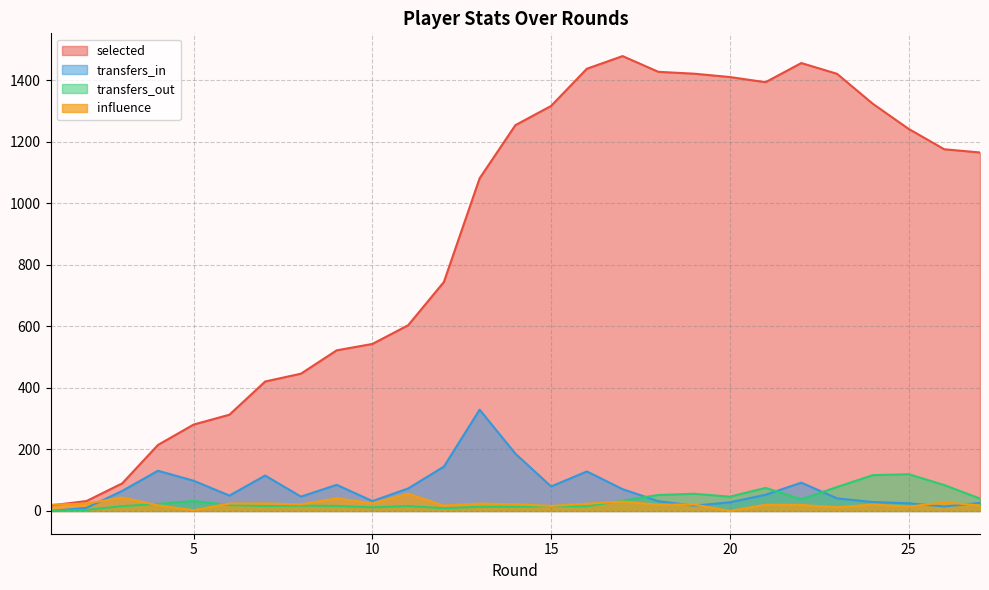

How many values in transfers_out are above zero?

26